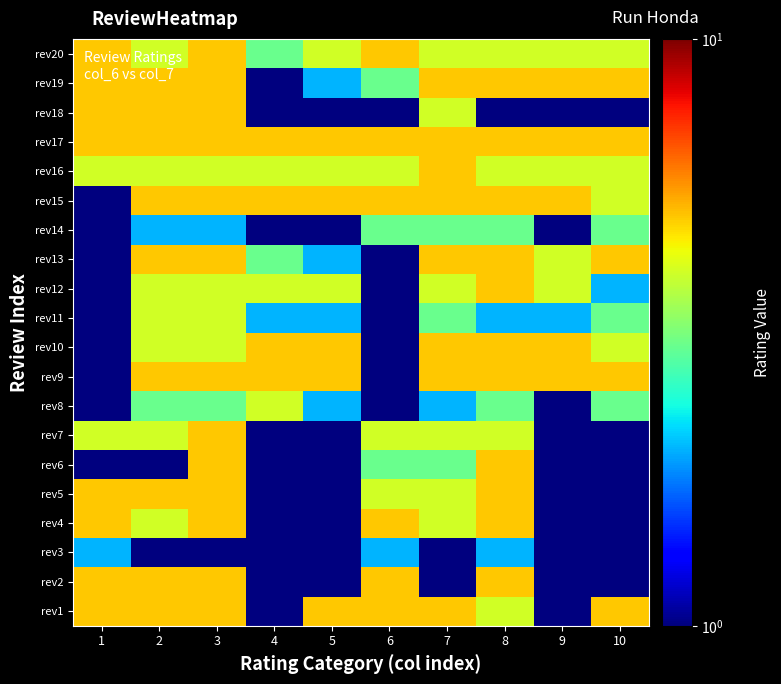

Reading left to right, extract all data points from this chart.

rev1: 1=5.0	2=5.0	3=5.0	4=0.5	5=5.0	6=5.0	7=5.0	8=4.0	9=0.5	10=5.0
rev2: 1=5.0	2=5.0	3=5.0	4=0.5	5=0.5	6=5.0	7=0.5	8=5.0	9=0.5	10=0.5
rev3: 1=2.0	2=0.5	3=0.5	4=0.5	5=0.5	6=2.0	7=0.5	8=2.0	9=0.5	10=0.5
rev4: 1=5.0	2=4.0	3=5.0	4=0.5	5=0.5	6=5.0	7=4.0	8=5.0	9=0.5	10=0.5
rev5: 1=5.0	2=5.0	3=5.0	4=0.5	5=0.5	6=4.0	7=4.0	8=5.0	9=0.5	10=0.5
rev6: 1=1.0	2=1.0	3=5.0	4=0.5	5=0.5	6=3.0	7=3.0	8=5.0	9=0.5	10=0.5
rev7: 1=4.0	2=4.0	3=5.0	4=0.5	5=0.5	6=4.0	7=4.0	8=4.0	9=0.5	10=0.5
rev8: 1=0.5	2=3.0	3=3.0	4=4.0	5=2.0	6=0.5	7=2.0	8=3.0	9=1.0	10=3.0
rev9: 1=0.5	2=5.0	3=5.0	4=5.0	5=5.0	6=0.5	7=5.0	8=5.0	9=5.0	10=5.0
rev10: 1=0.5	2=4.0	3=4.0	4=5.0	5=5.0	6=0.5	7=5.0	8=5.0	9=5.0	10=4.0
rev11: 1=0.5	2=4.0	3=4.0	4=2.0	5=2.0	6=0.5	7=3.0	8=2.0	9=2.0	10=3.0
rev12: 1=0.5	2=4.0	3=4.0	4=4.0	5=4.0	6=0.5	7=4.0	8=5.0	9=4.0	10=2.0
rev13: 1=0.5	2=5.0	3=5.0	4=3.0	5=2.0	6=0.5	7=5.0	8=5.0	9=4.0	10=5.0
rev14: 1=1.0	2=2.0	3=2.0	4=1.0	5=1.0	6=3.0	7=3.0	8=3.0	9=1.0	10=3.0
rev15: 1=0.5	2=5.0	3=5.0	4=5.0	5=5.0	6=5.0	7=5.0	8=5.0	9=5.0	10=4.0
rev16: 1=4.0	2=4.0	3=4.0	4=4.0	5=4.0	6=4.0	7=5.0	8=4.0	9=4.0	10=4.0
rev17: 1=5.0	2=5.0	3=5.0	4=5.0	5=5.0	6=5.0	7=5.0	8=5.0	9=5.0	10=5.0
rev18: 1=5.0	2=5.0	3=5.0	4=1.0	5=1.0	6=1.0	7=4.0	8=1.0	9=1.0	10=1.0
rev19: 1=5.0	2=5.0	3=5.0	4=1.0	5=2.0	6=3.0	7=5.0	8=5.0	9=5.0	10=5.0
rev20: 1=5.0	2=4.0	3=5.0	4=3.0	5=4.0	6=5.0	7=4.0	8=4.0	9=4.0	10=4.0